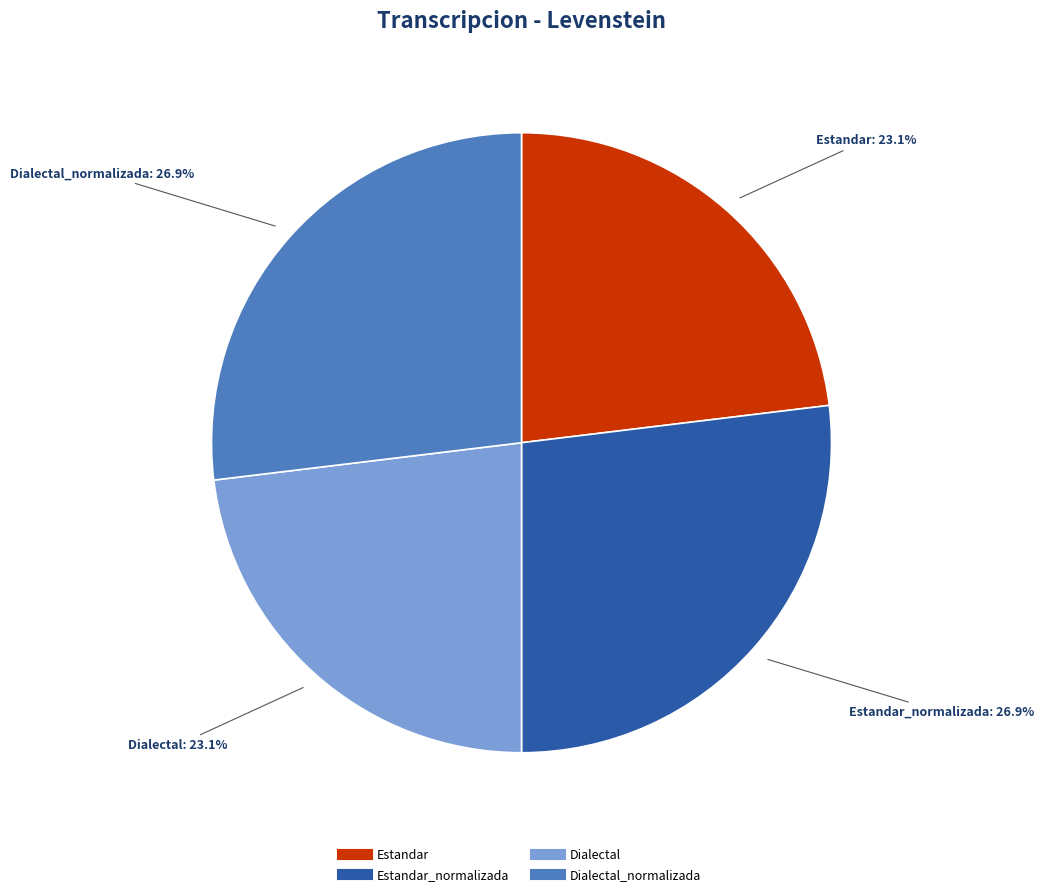

Is there a majority slice in this chart?

No